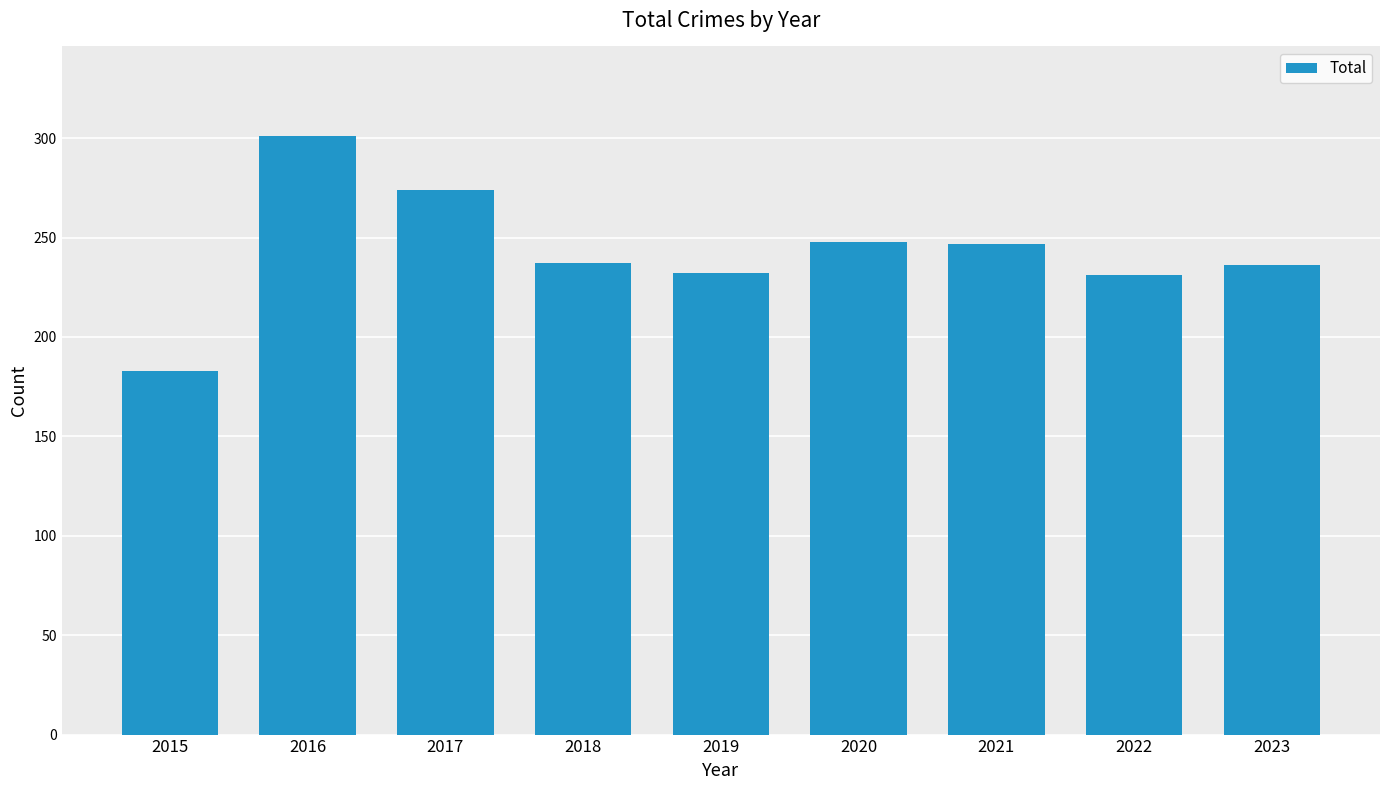

What is the ratio of the value at 2023 to the value at 2021?

1.0